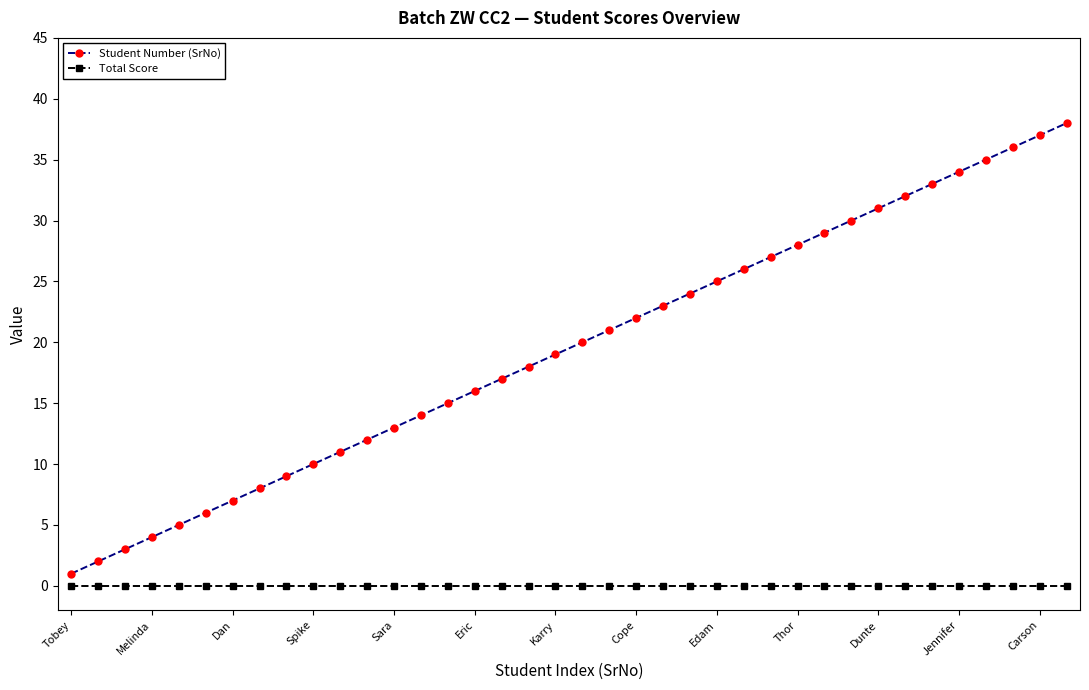

Count the number of categories in the chart.

38